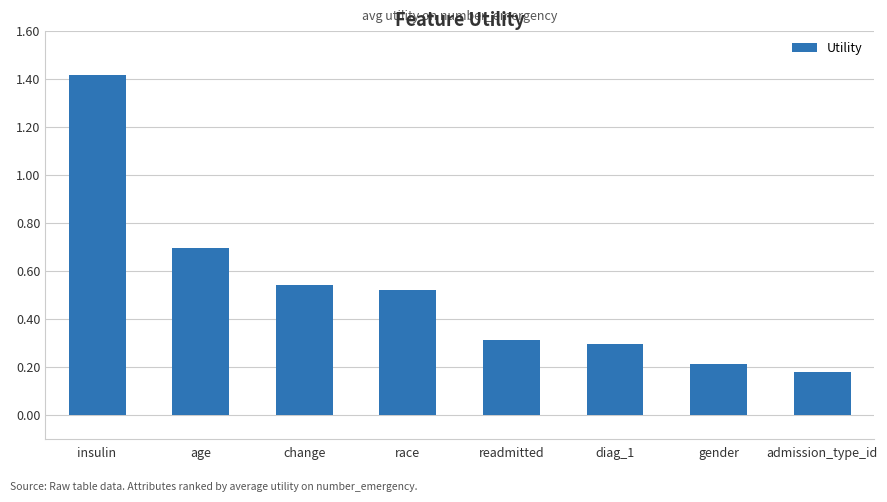

What value does the data have at insulin?

1.4